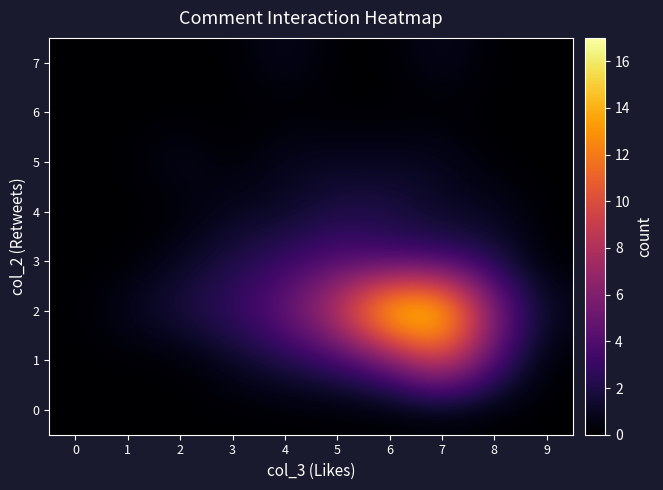

Reading left to right, what are all the values shown in this chart?

0: 0=0	1=0	2=0	3=0	4=0	5=0	6=0	7=0	8=0	9=0
1: 0=0	1=0	2=0	3=1	4=2	5=3	6=5	7=10	8=4	9=0
2: 0=0	1=1	2=2	3=3	4=5	5=9	6=17	7=17	8=6	9=1
3: 0=0	1=0	2=1	3=2	4=3	5=4	6=3	7=3	8=2	9=0
4: 0=0	1=0	2=0	3=1	4=1	5=2	6=2	7=1	8=1	9=0
5: 0=0	1=0	2=1	3=0	4=1	5=1	6=1	7=1	8=0	9=0
6: 0=0	1=0	2=0	3=0	4=0	5=0	6=0	7=0	8=0	9=0
7: 0=0	1=0	2=0	3=0	4=1	5=0	6=0	7=1	8=0	9=0